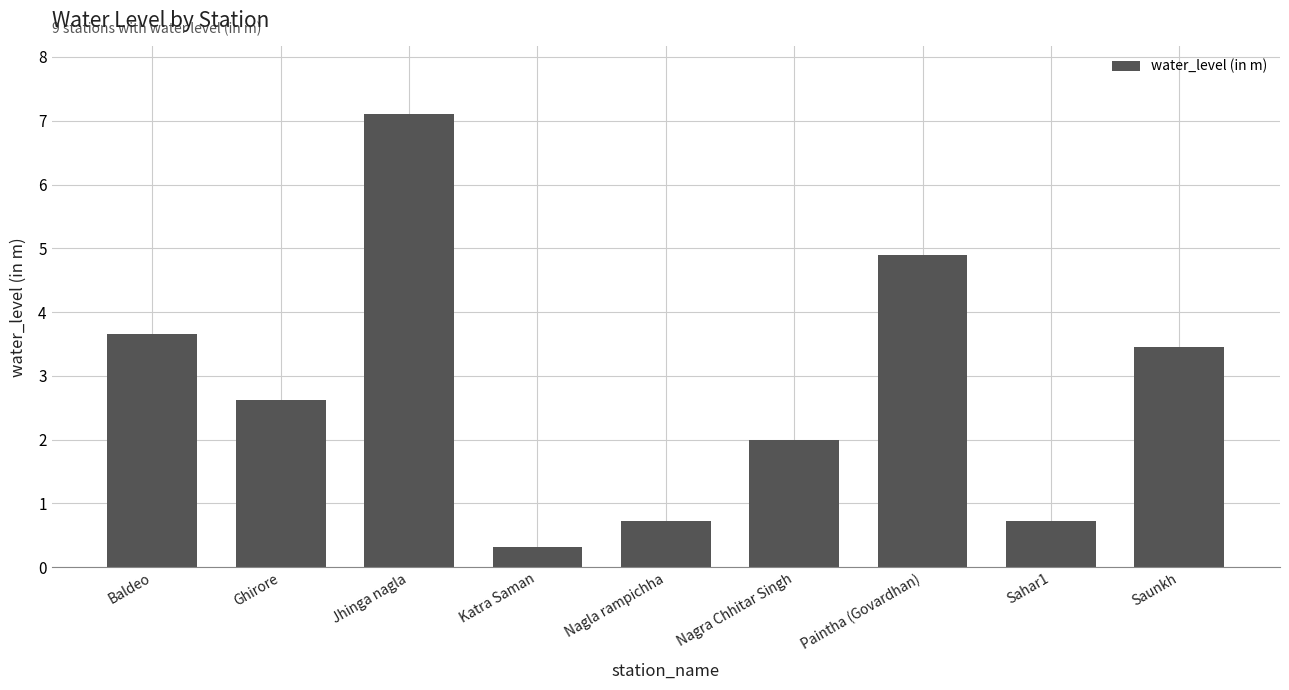

True or false: the data shows 2.6 at Ghirore.

True